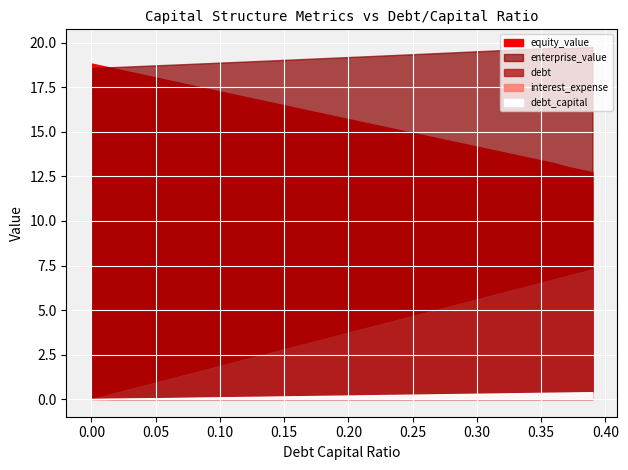

Rank the series by their maximum value, from highest to lowest.

enterprise_value, equity_value, debt, debt_capital, interest_expense